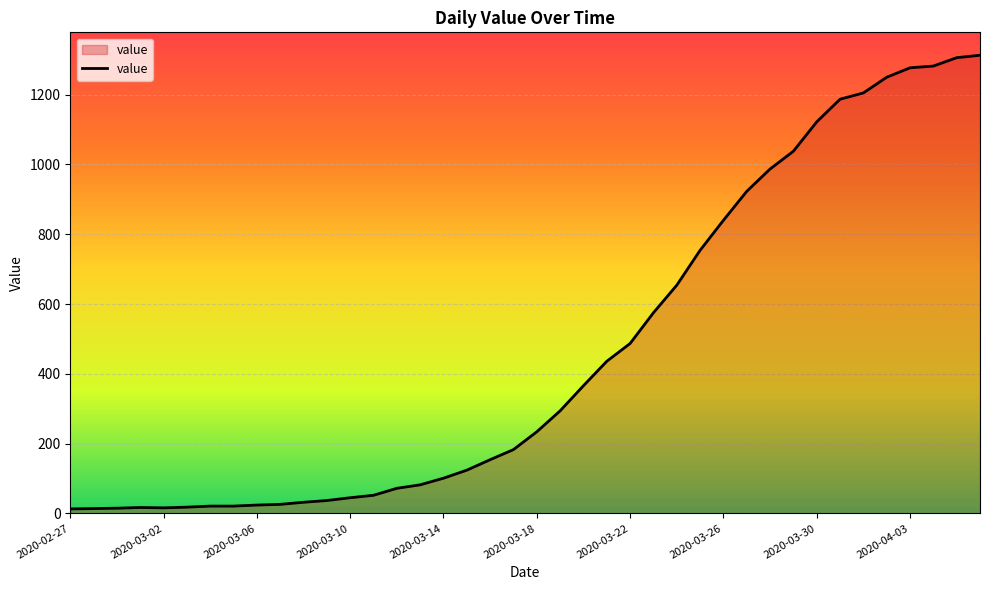

What is the maximum value shown in the chart?

1313